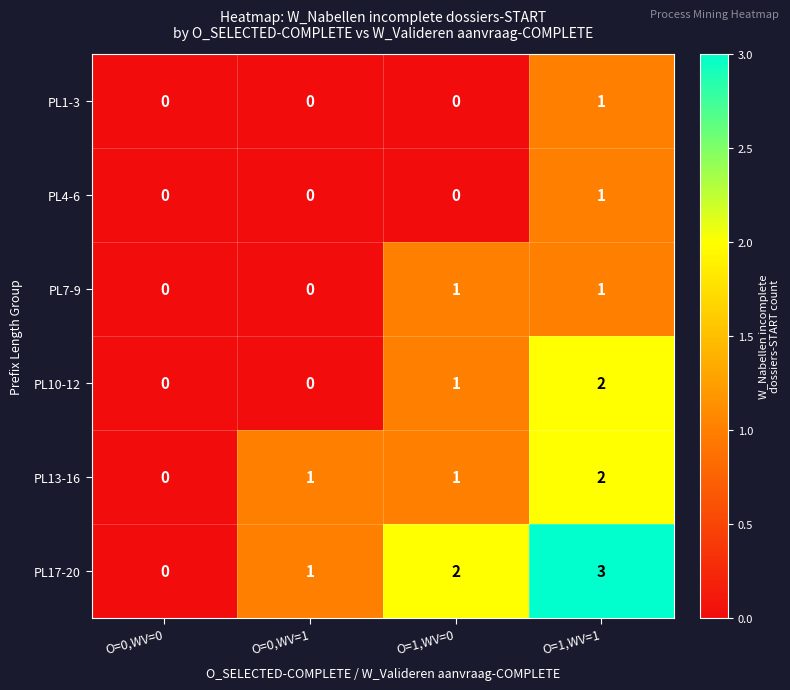

What is the sum of all PL10-12 values?

3